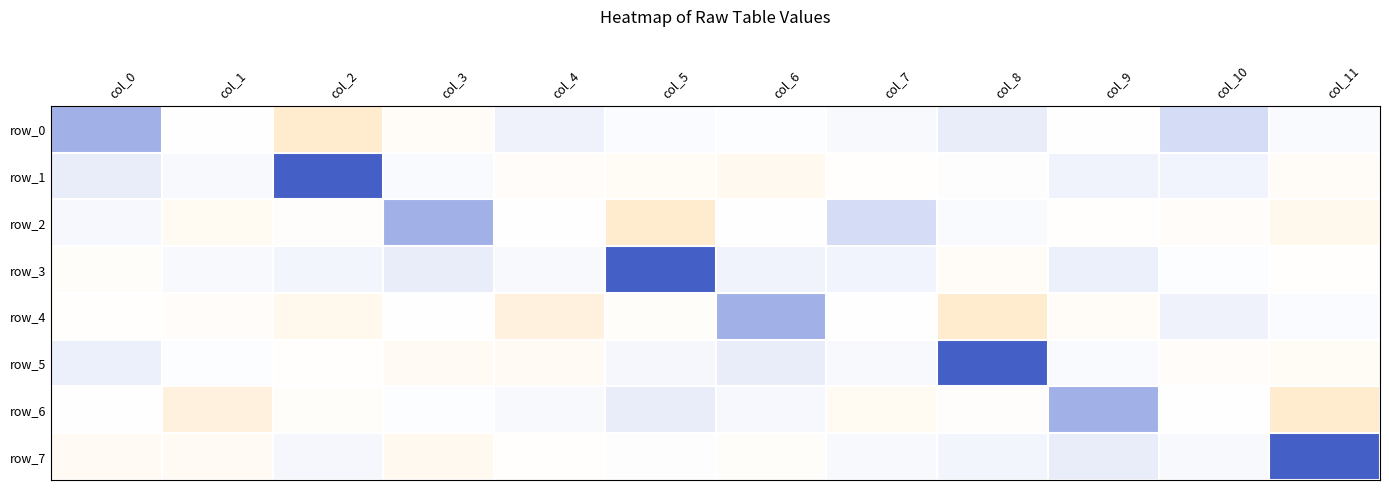

How many data points in row_3 are less than 0?

3